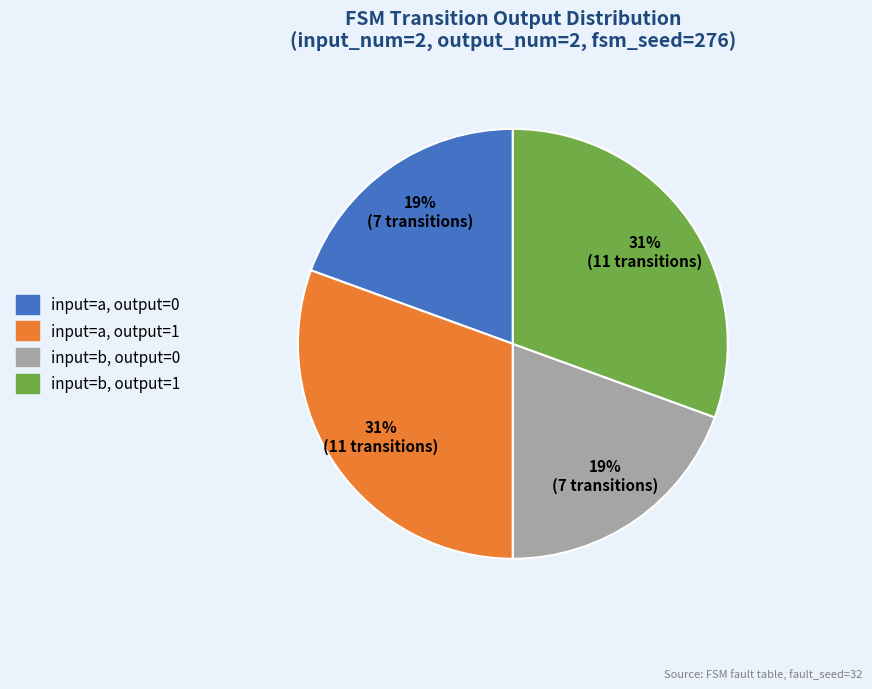

How many slices are in this pie chart?

4